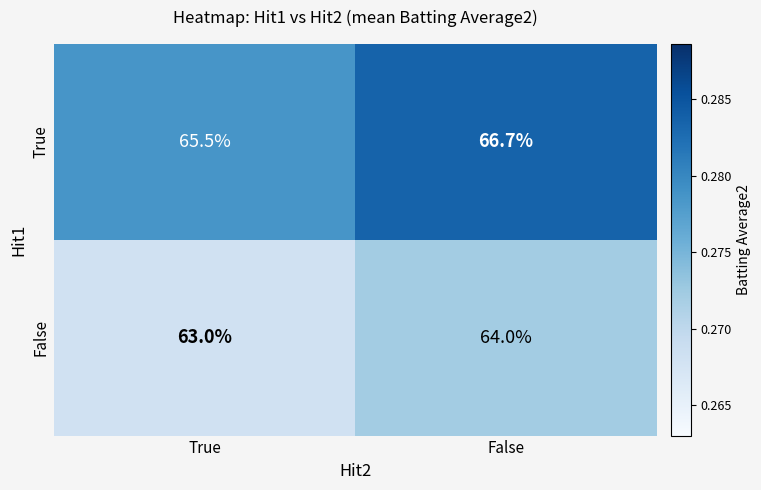

Which category has the lowest value across all series?

True